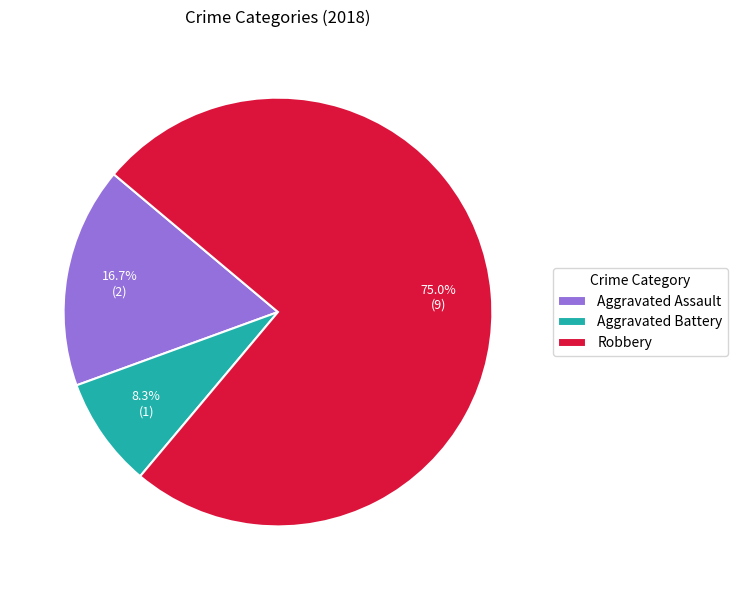

To the nearest percent, what is the combined percentage of Aggravated Assault and Robbery?

92%